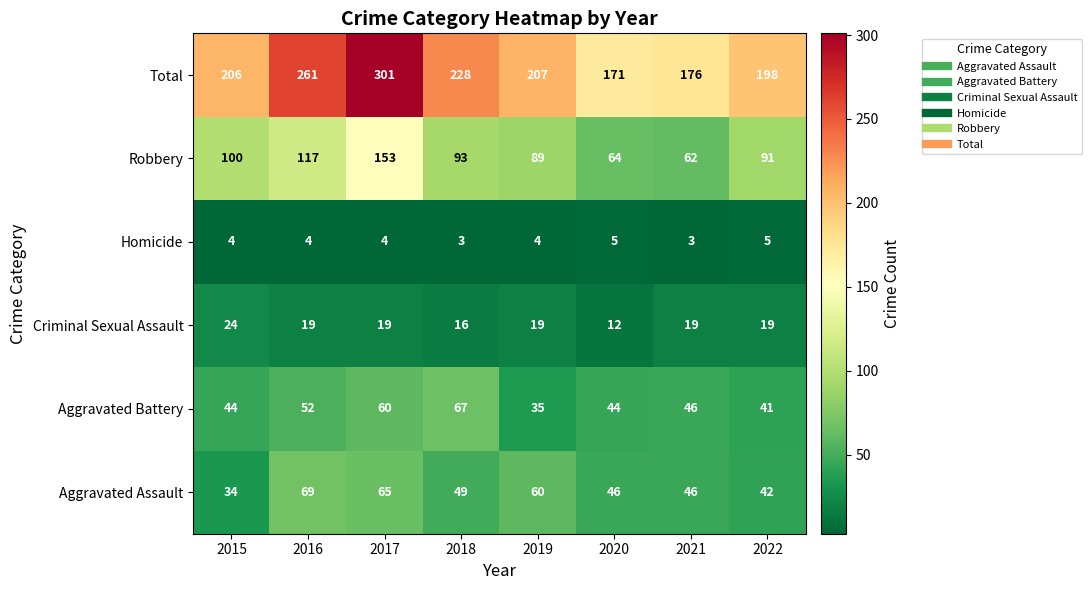

Rank the series at 2022 from lowest to highest value.

Homicide, Criminal Sexual Assault, Aggravated Battery, Aggravated Assault, Robbery, Total